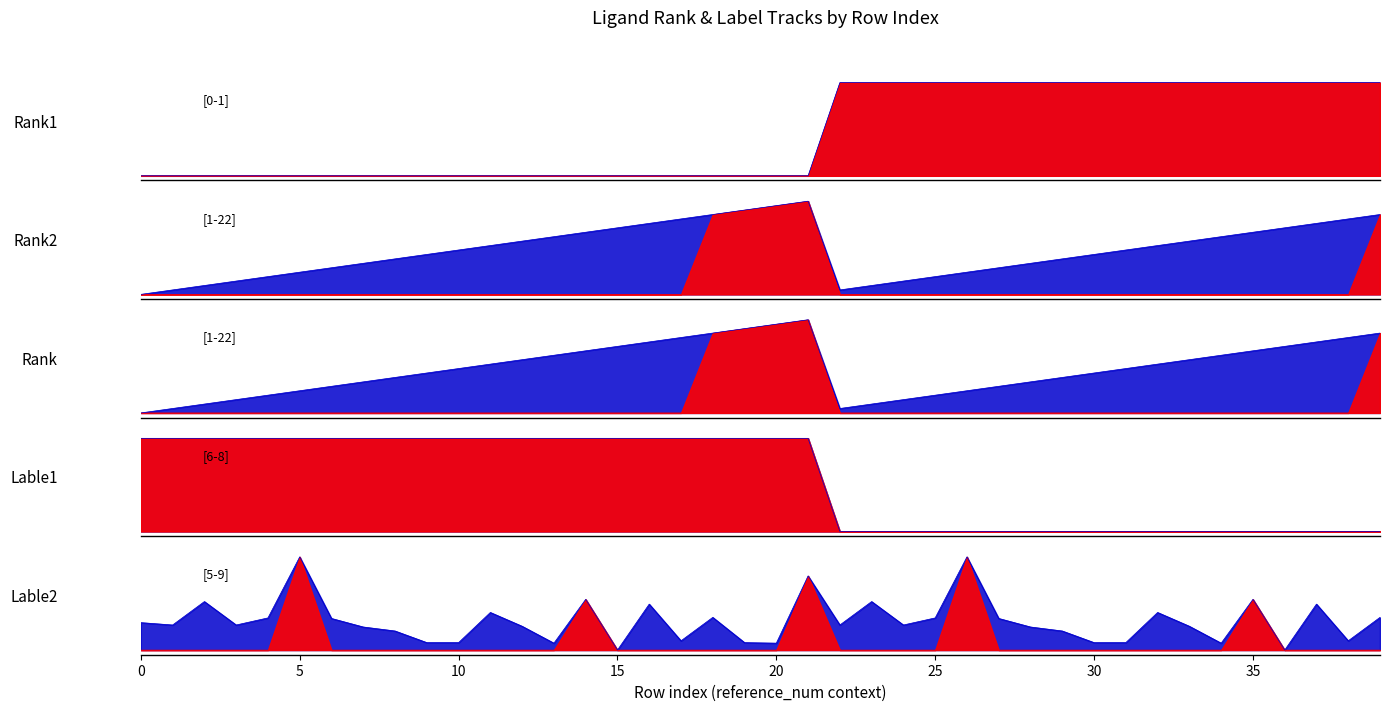

What are all the series names shown in the legend?

Rank1, Rank2, Rank, Lable1, Lable2